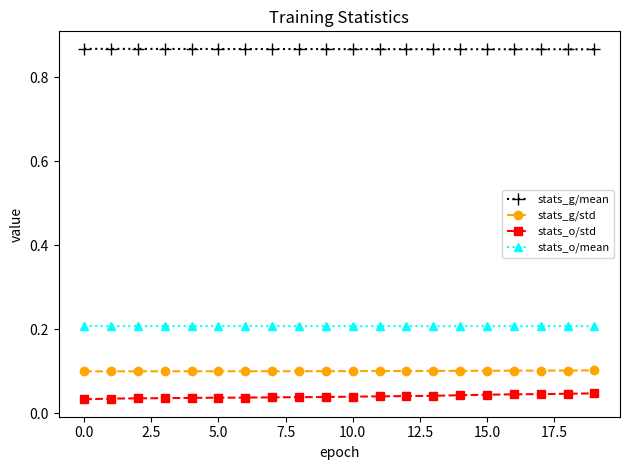

Does the chart display data point markers on the line(s)?

Yes